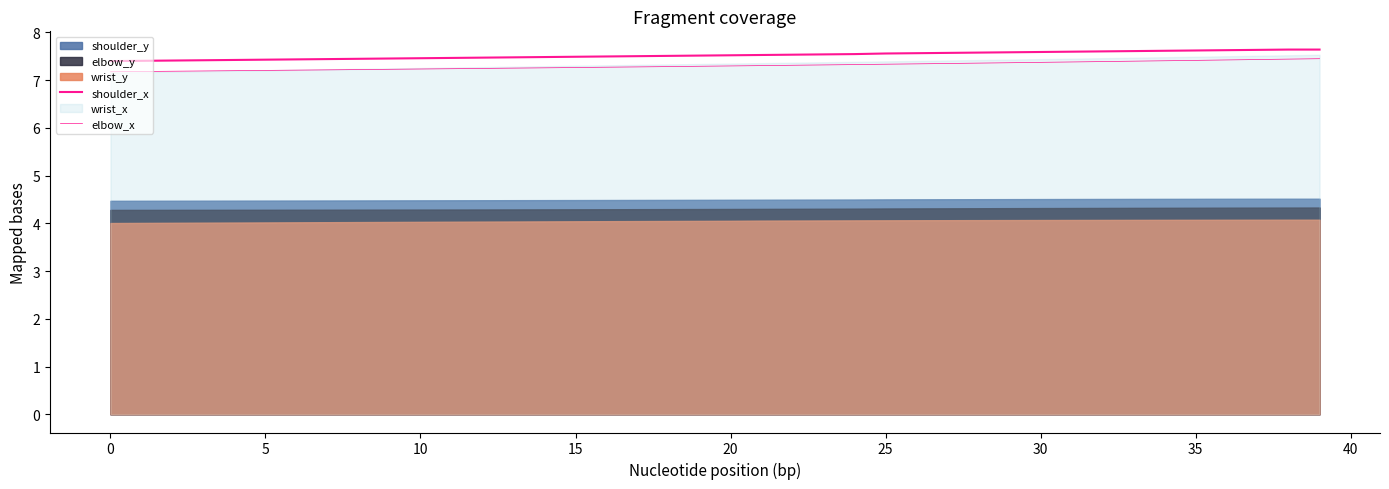

True or false: elbow_x and shoulder_x intersect in this chart.

False